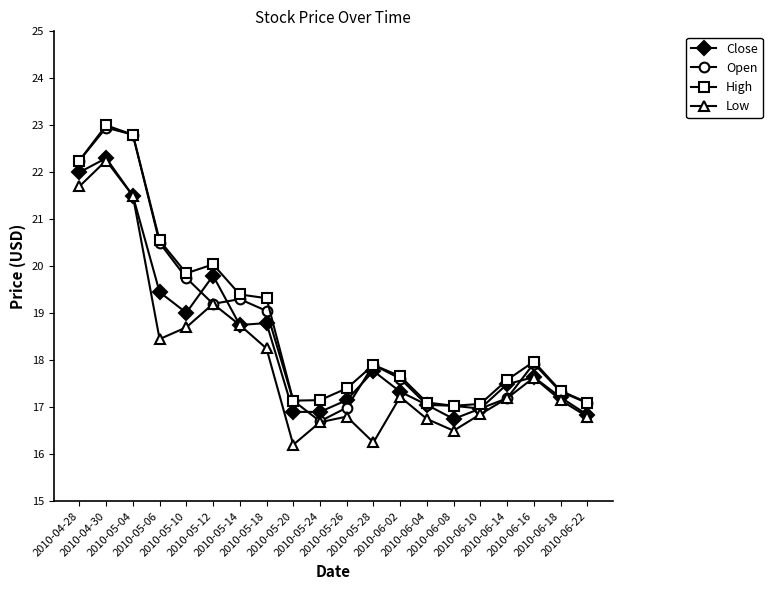

The value of Low at 2010-06-02 is 17.2. True or false?

True